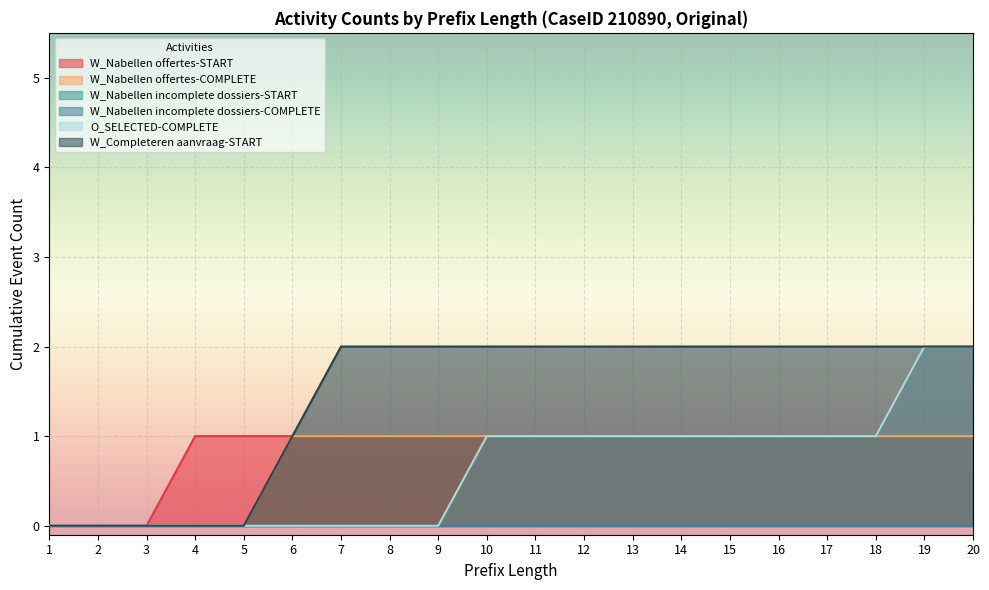

Does the chart display data point markers on the line(s)?

No